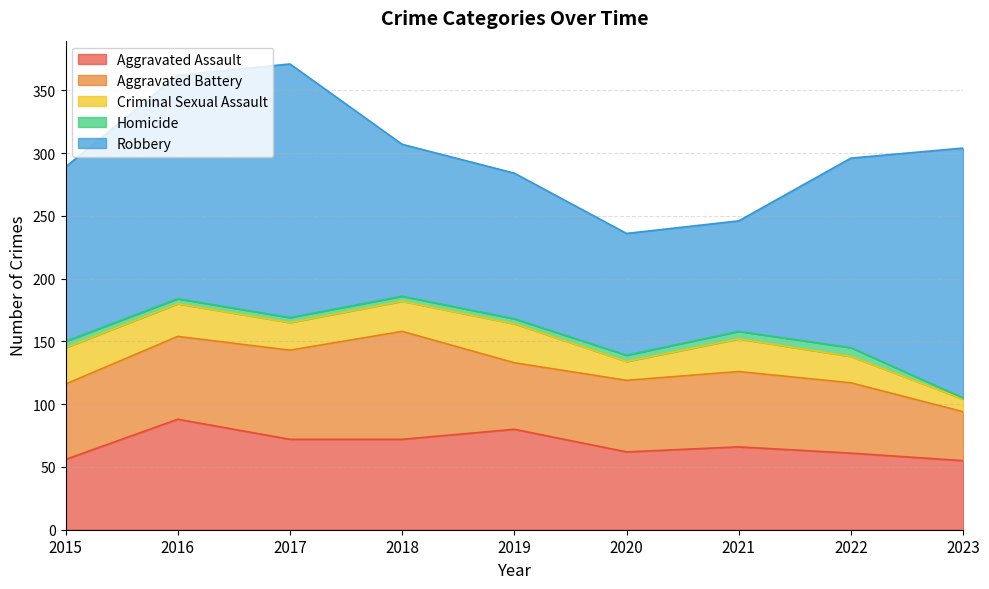

The Aggravated Battery series shows 39 at 2023. True or false?

True